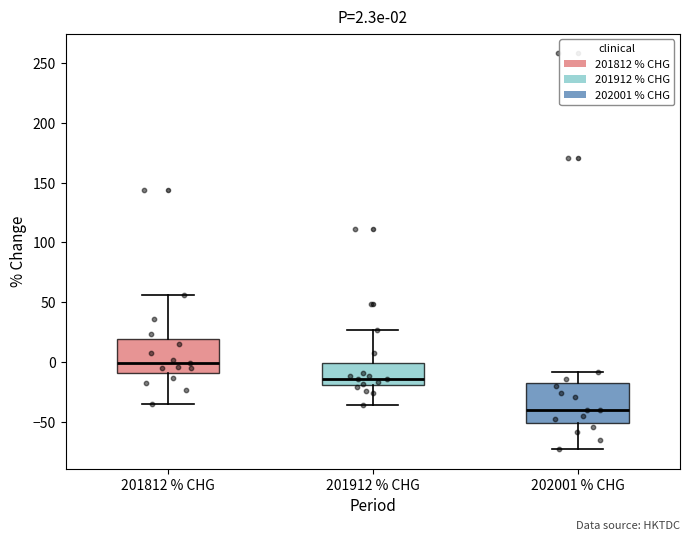

Which box is the tallest, from its lower edge to its upper edge?

202001 % CHG